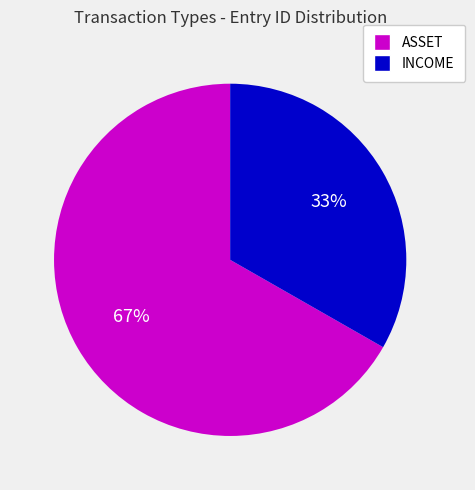

What percentage is the INCOME slice, to the nearest percent?

33%